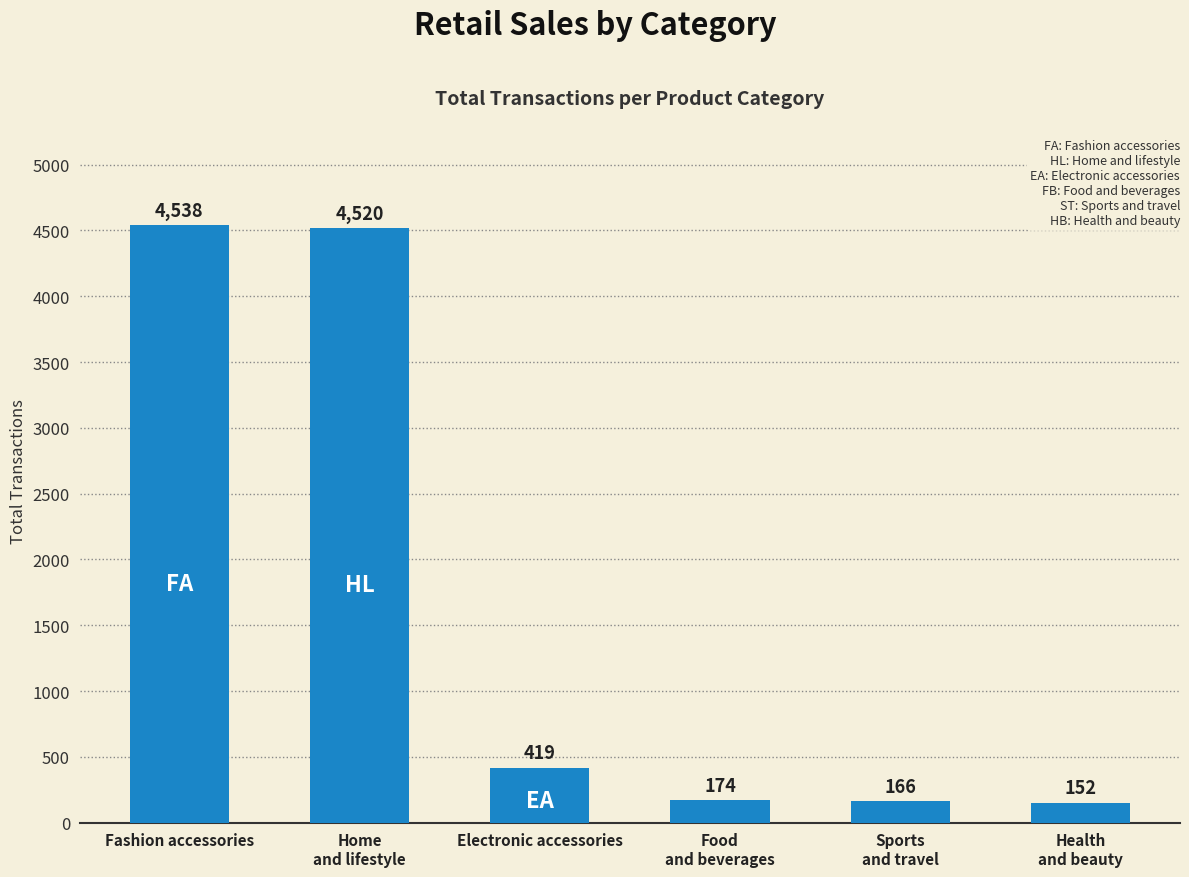

The chart shows a value of 4520 at Home
and lifestyle. True or false?

True